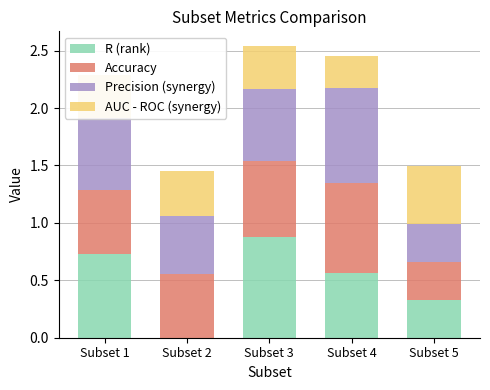

True or false: R (rank) has a value of 0.3 at Subset 3.

False